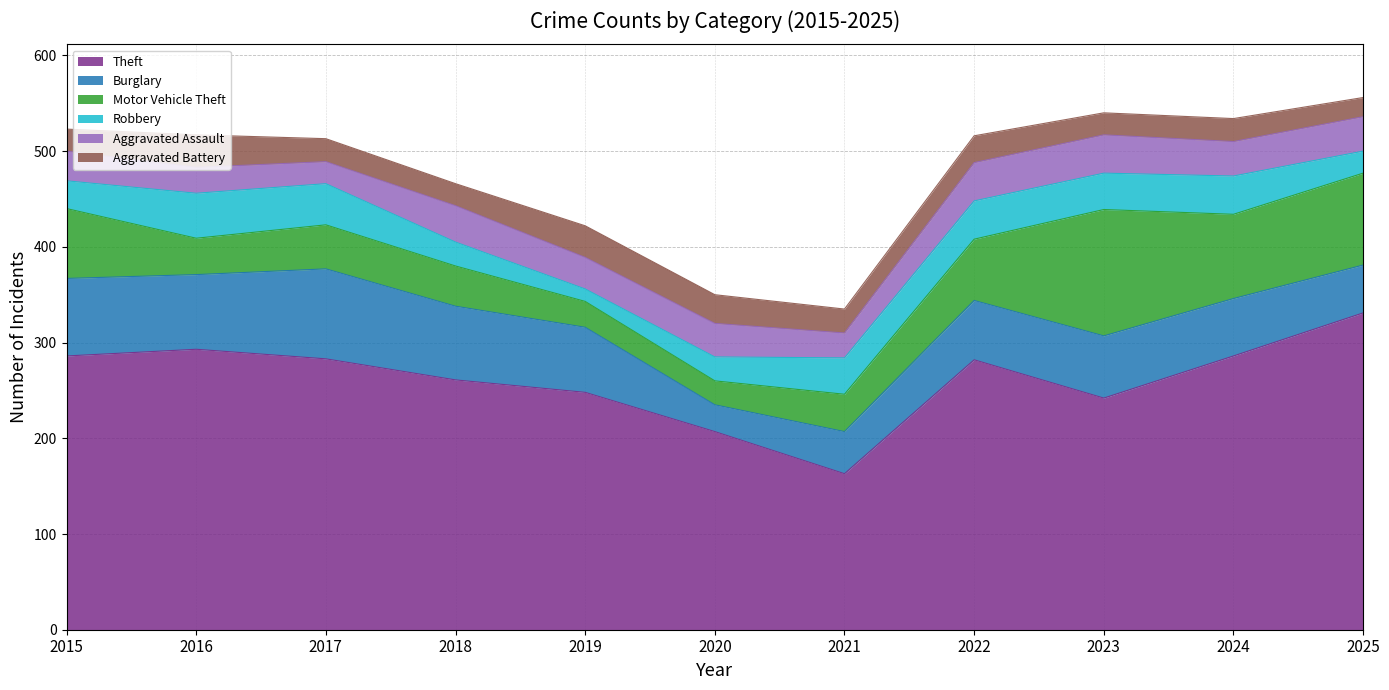

Reading left to right, transcribe all the data shown in this chart.

Theft: 286	293	283	261	248	207	163	282	242	286	331
Burglary: 81	78	94	77	68	28	44	62	65	60	50
Motor Vehicle Theft: 73	38	46	42	27	25	39	64	132	88	96
Robbery: 29	47	43	25	13	25	38	40	38	40	23
Aggravated Assault: 31	27	23	38	33	35	26	40	40	36	36
Aggravated Battery: 23	34	24	23	33	30	25	28	23	24	20